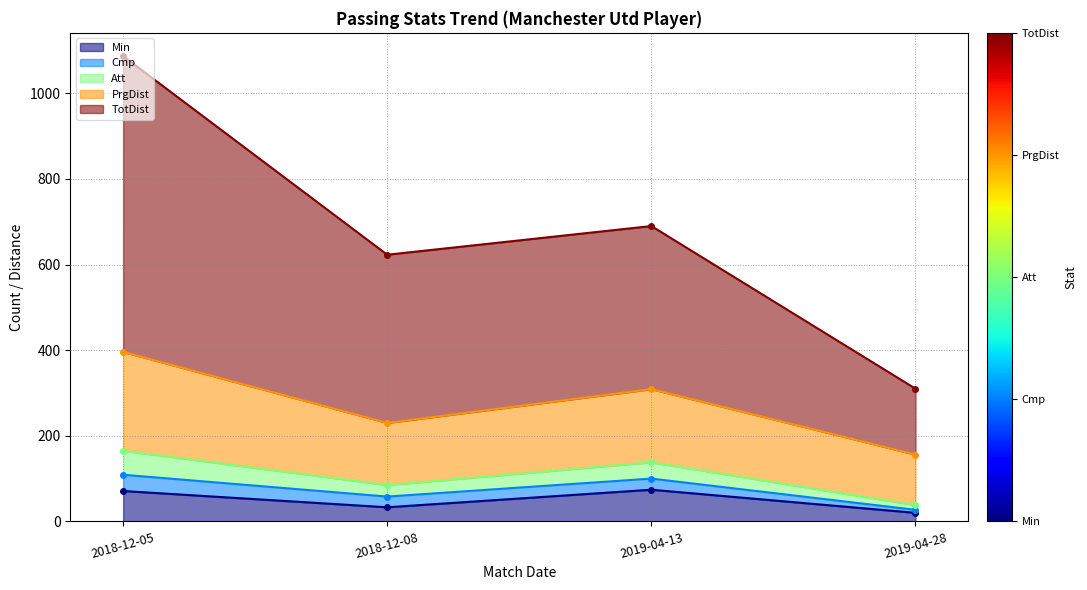

True or false: Min and TotDist cross at least once.

False